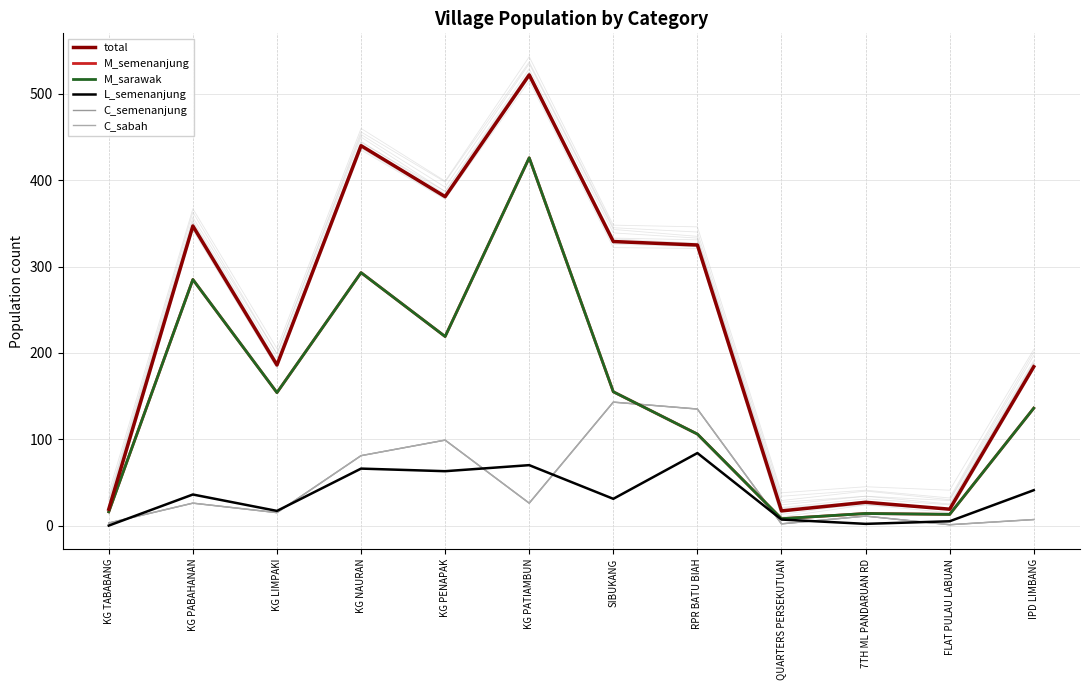

What is the difference between the L_semenanjung values at QUARTERS PERSEKUTUAN and IPD LIMBANG?

34